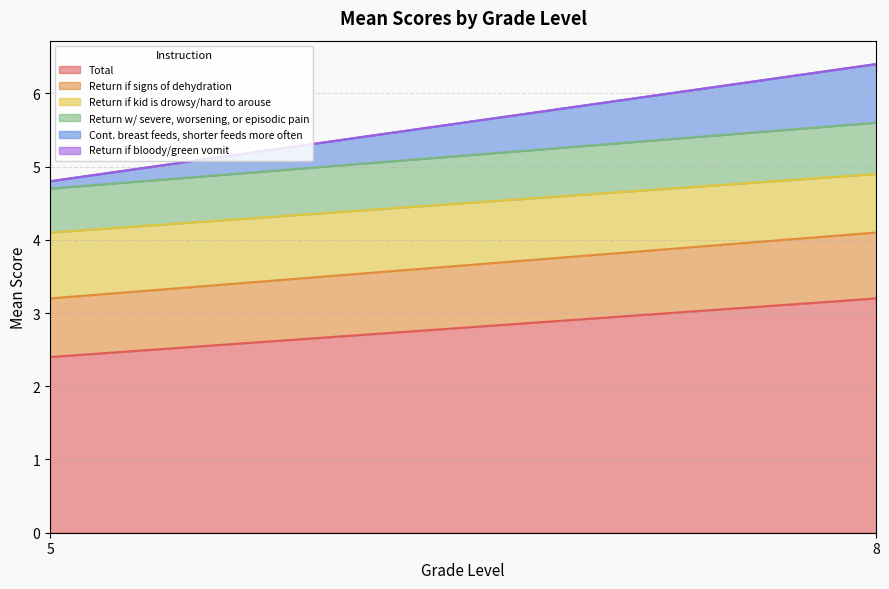

What is the highest value of the Total series?

3.2